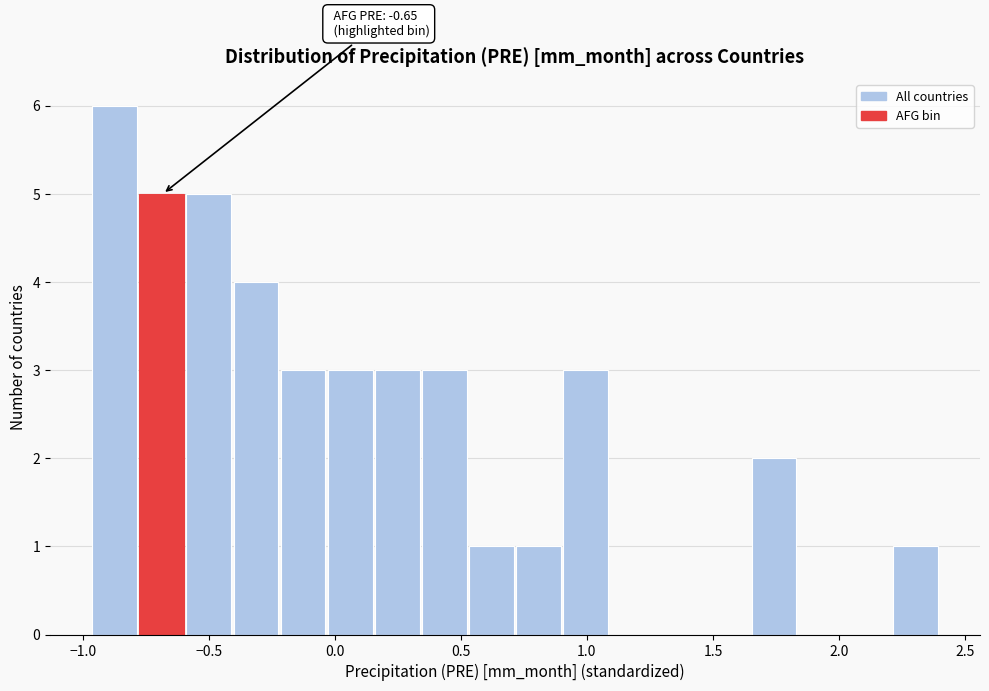

Read against the x-axis, roughly where is the centre of the tallest bar?

-0.85